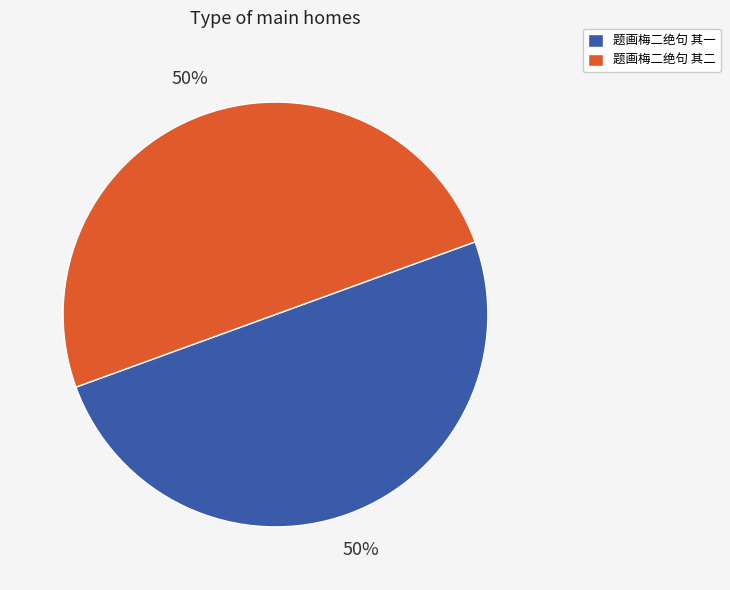

To the nearest percent, what portion does 题画梅二绝句 其二 represent?

50%